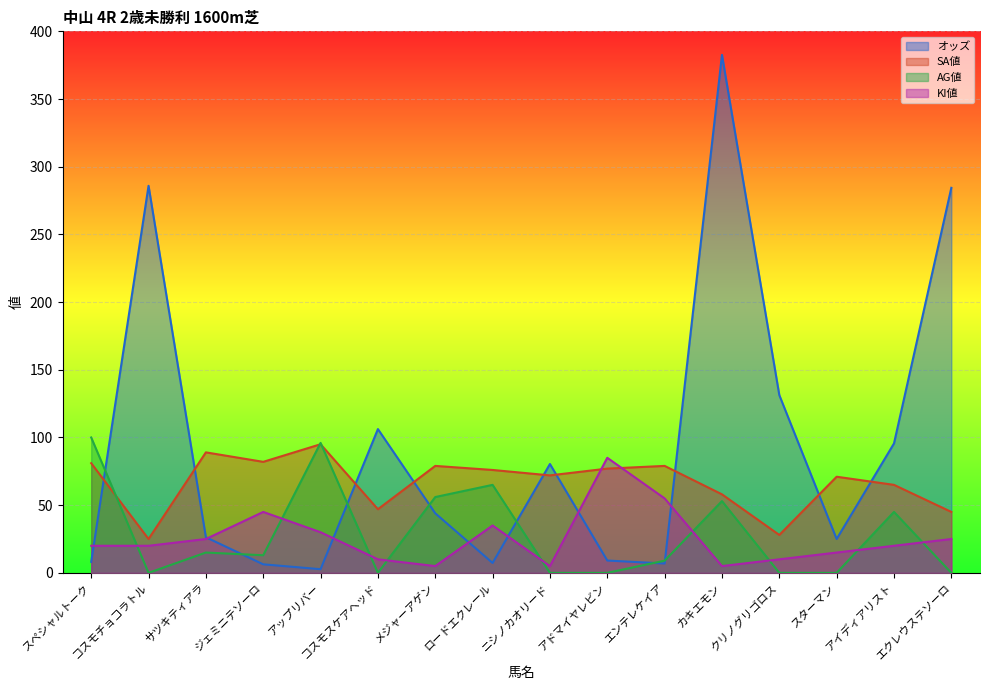

The value of KI値 at コスモチョコラトル is 20.0. True or false?

True